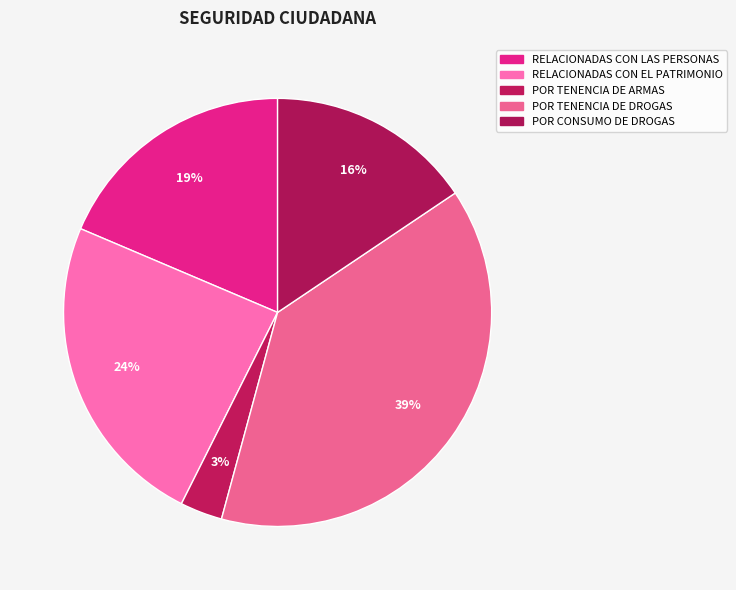

Count the number of slices in the pie.

5